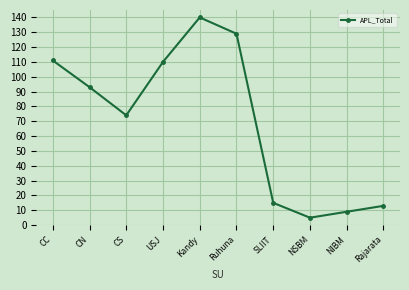

Between Ruhuna and NSBM, which is larger?

Ruhuna